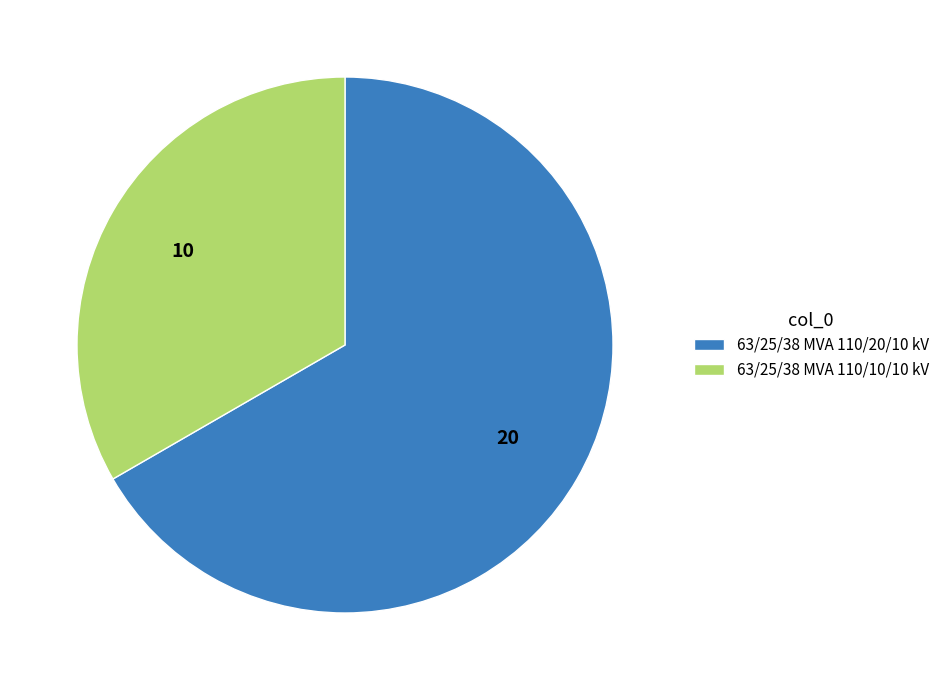

True or false: 63/25/38 MVA 110/10/10 kV accounts for 33% of the total.

True